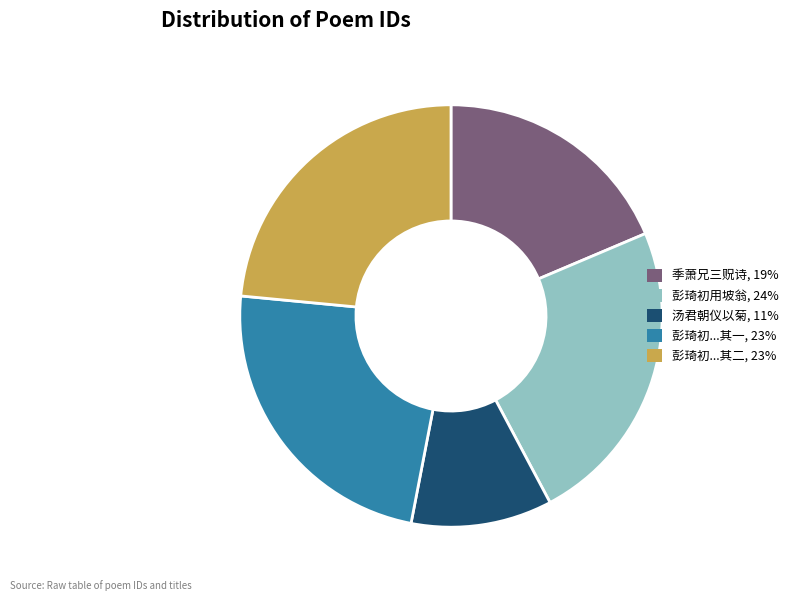

Is there a majority slice in this chart?

No